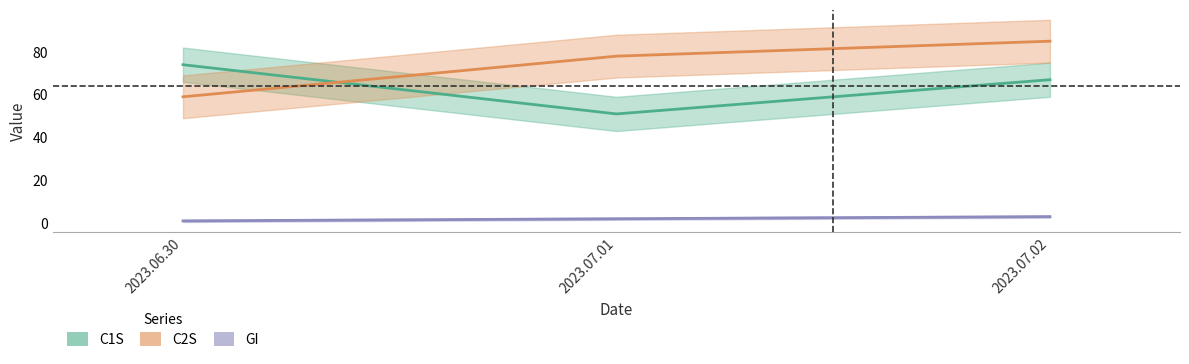

Where does the C1S series first go above 67?

2023.06.30